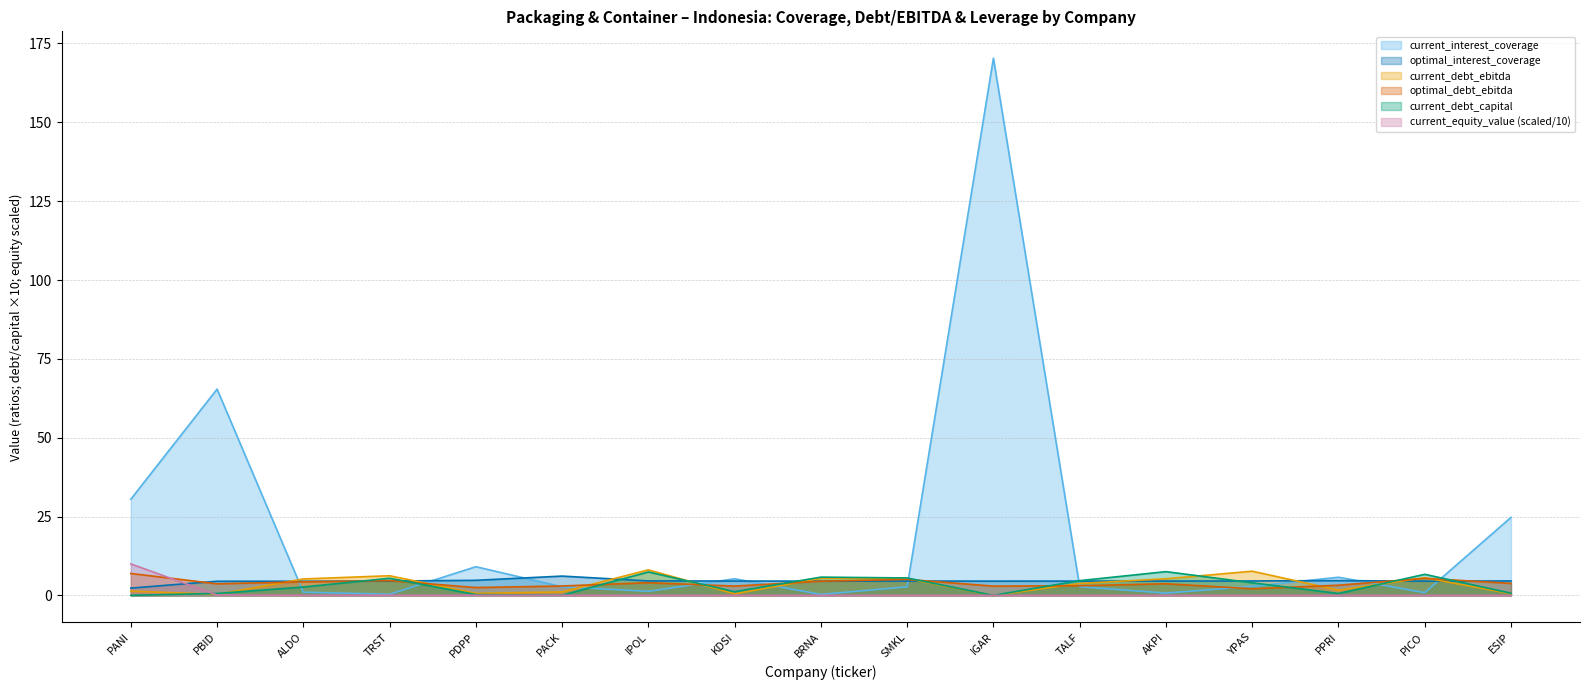

Which series has the largest total across all categories?

current_interest_coverage